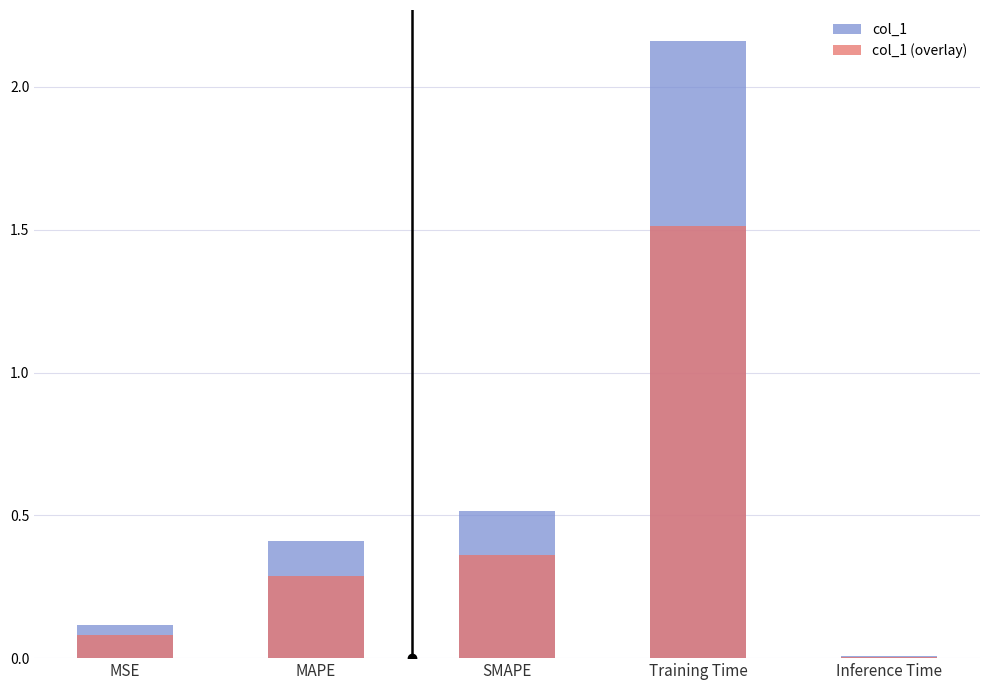

Reading left to right, transcribe all the data shown in this chart.

col_1: 0.1	0.4	0.5	2.2	0.0
col_1 (overlay): 0.1	0.3	0.4	1.5	0.0